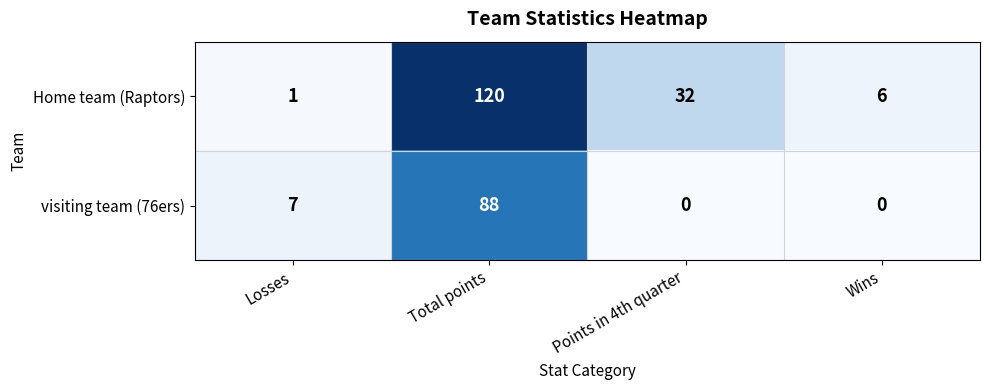

How many values in the Home team (Raptors) series are below 32?

2